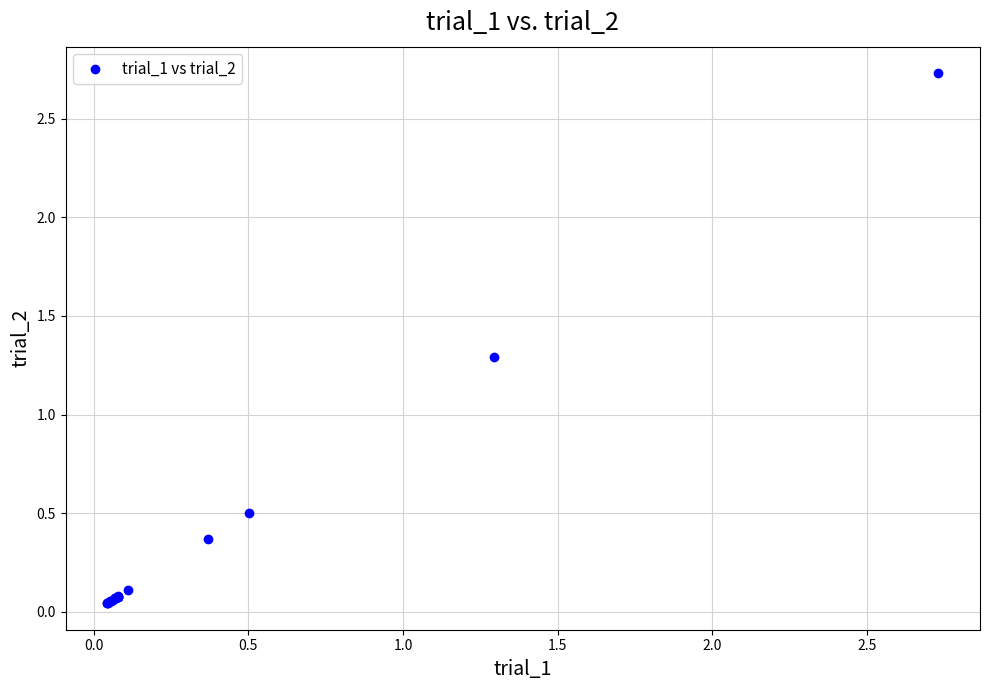

What Y value in the scatter plot is closest to 1?

1.3